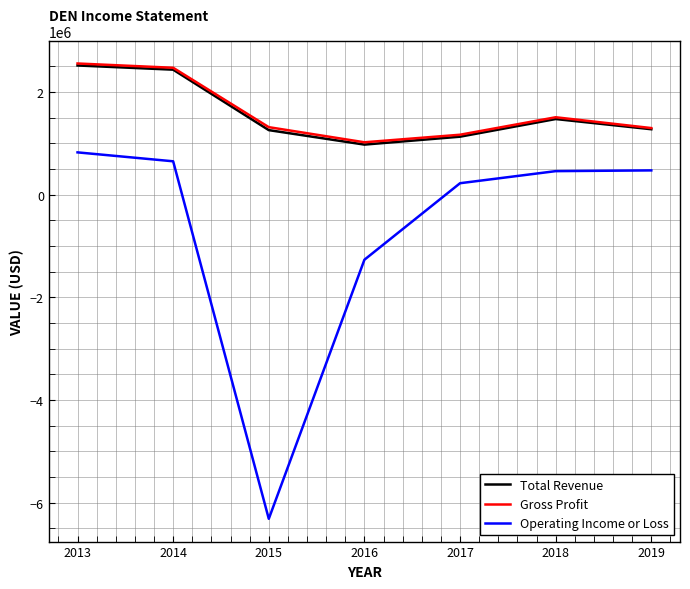

What is the lowest value of the Operating Income or Loss series?

-6314700